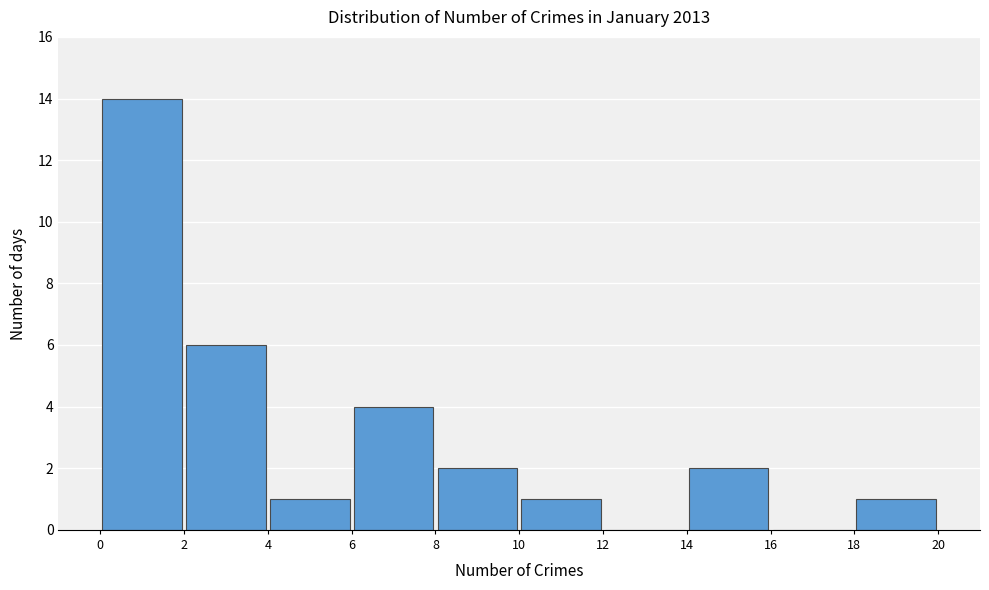

Over which range of the x-axis is the bar tallest?

0 to 2